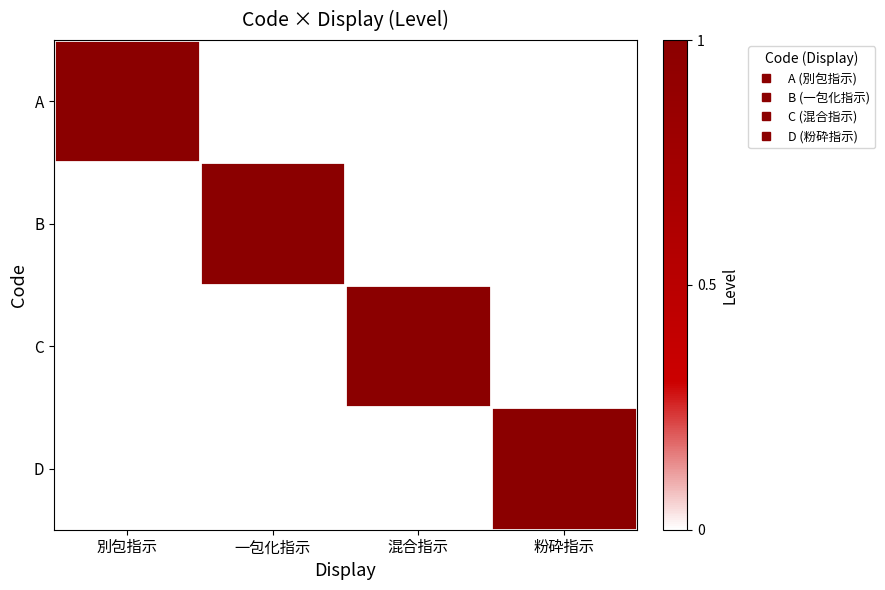

Reading right to left, what are all the values shown in this chart?

A: 粉砕指示=0	混合指示=0	一包化指示=0	別包指示=1
B: 粉砕指示=0	混合指示=0	一包化指示=1	別包指示=0
C: 粉砕指示=0	混合指示=1	一包化指示=0	別包指示=0
D: 粉砕指示=1	混合指示=0	一包化指示=0	別包指示=0